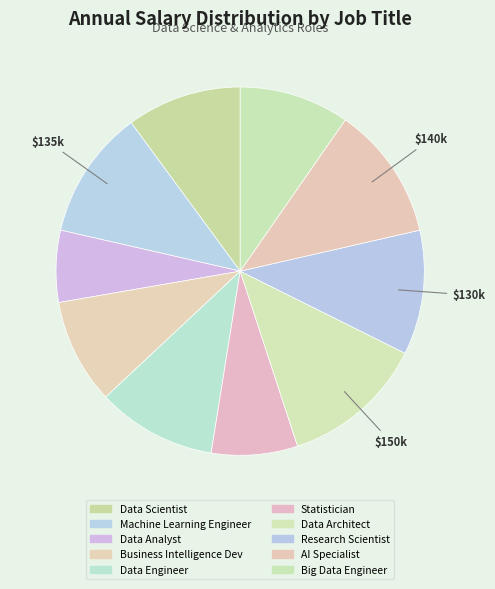

Is there a majority slice in this chart?

No